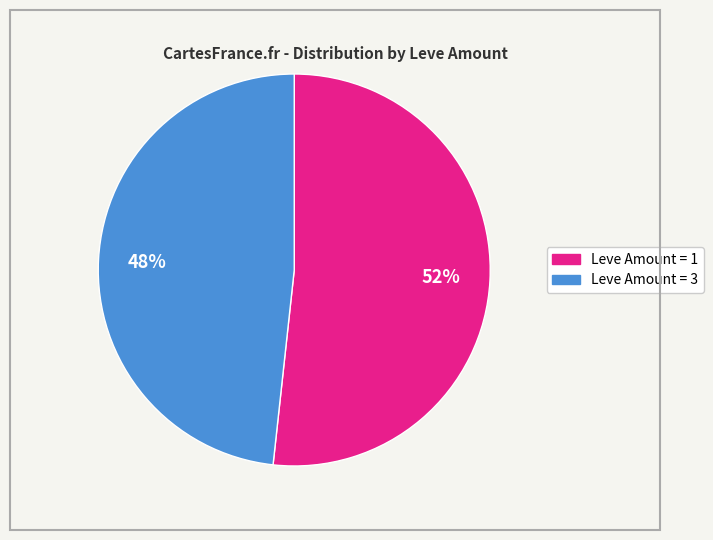

To the nearest percent, what is the average slice percentage?

50%